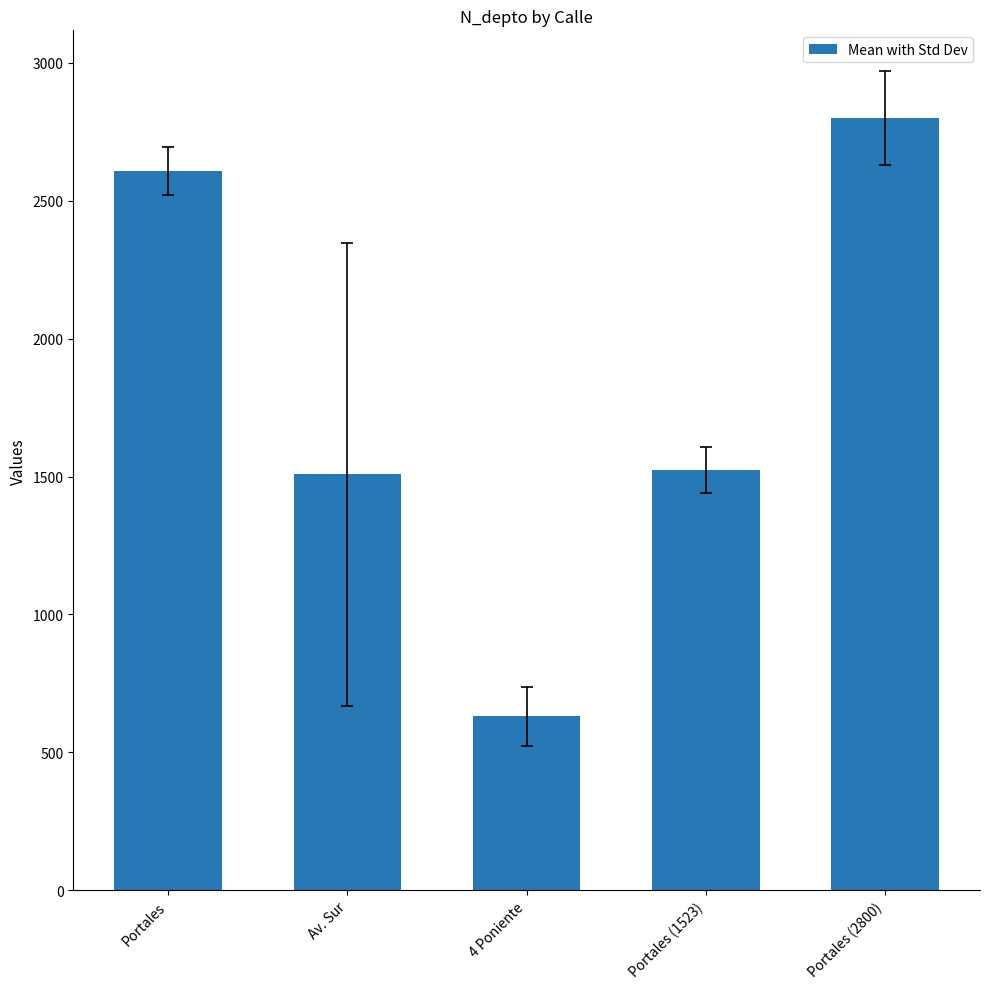

Is it true that the value at Portales is 1497?

False